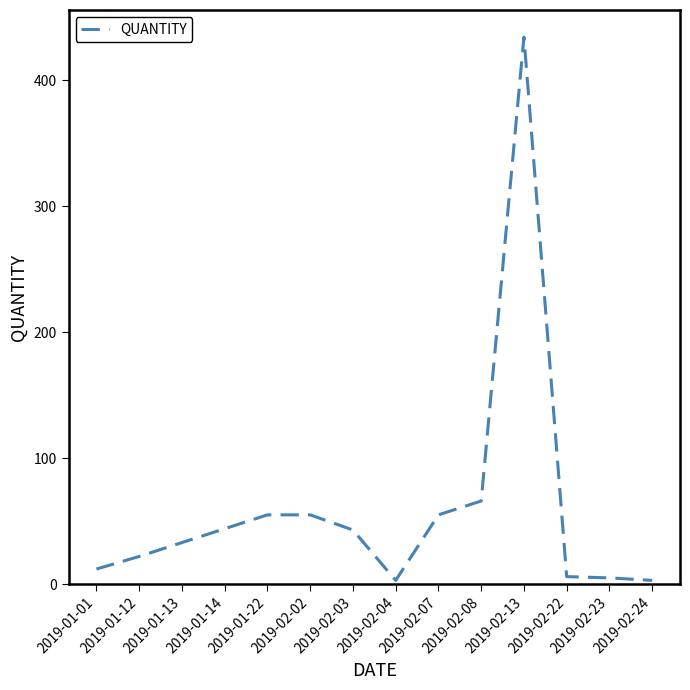

The value at 2019-02-23 is 5. True or false?

True